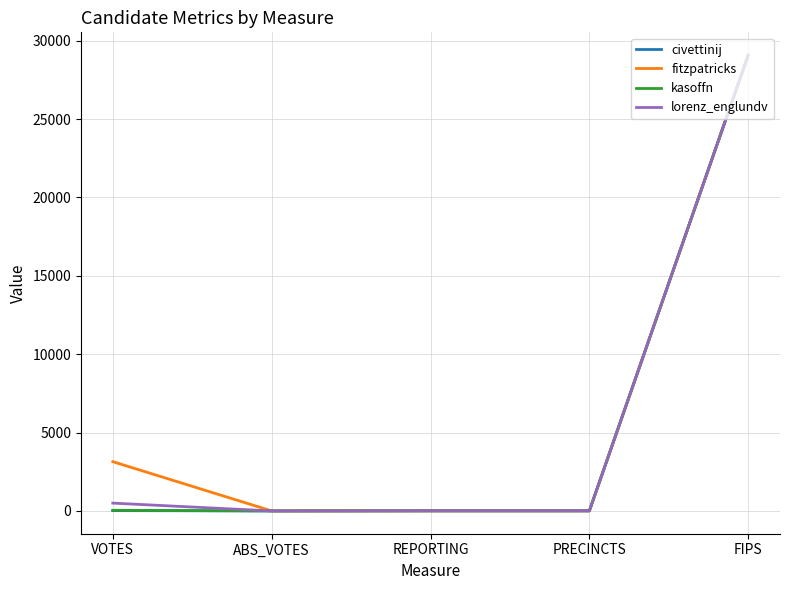

Which series changed the most between VOTES and PRECINCTS?

fitzpatricks